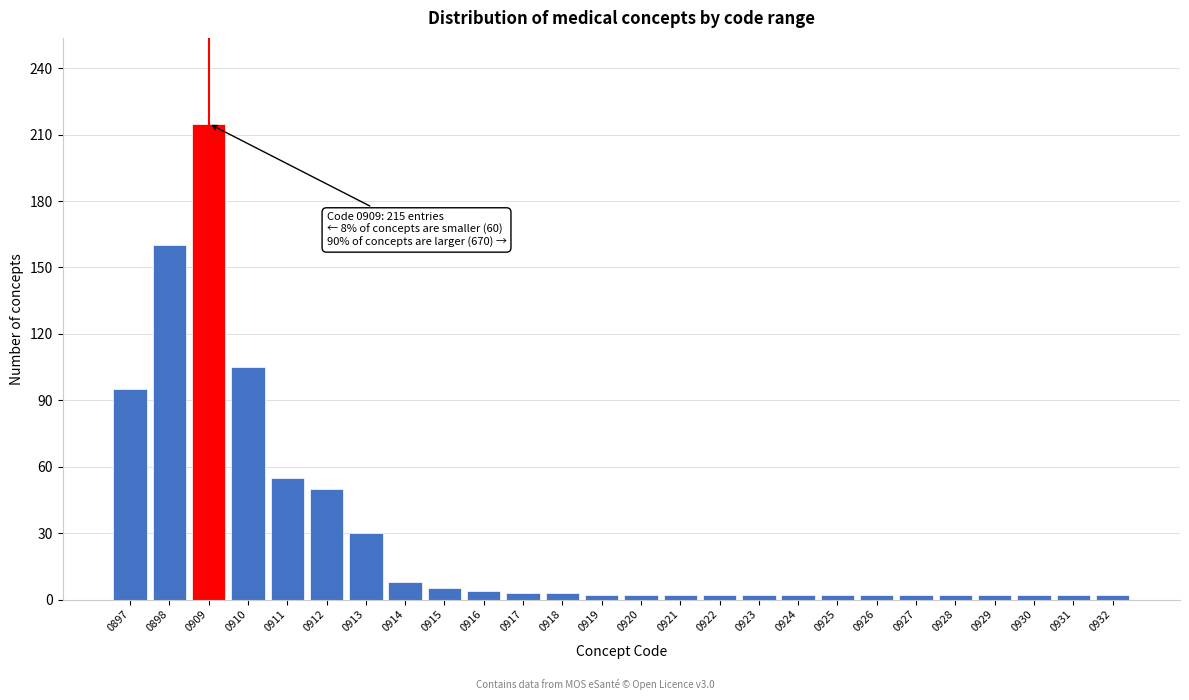

What is the average value?

29